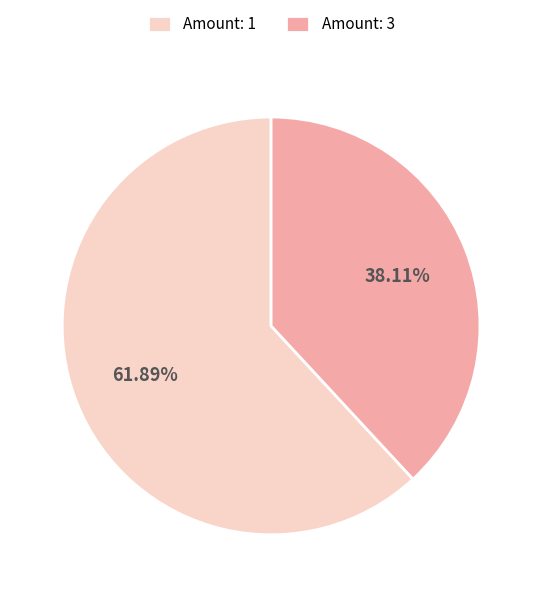

Which category has the smallest portion of the pie?

Amount: 3